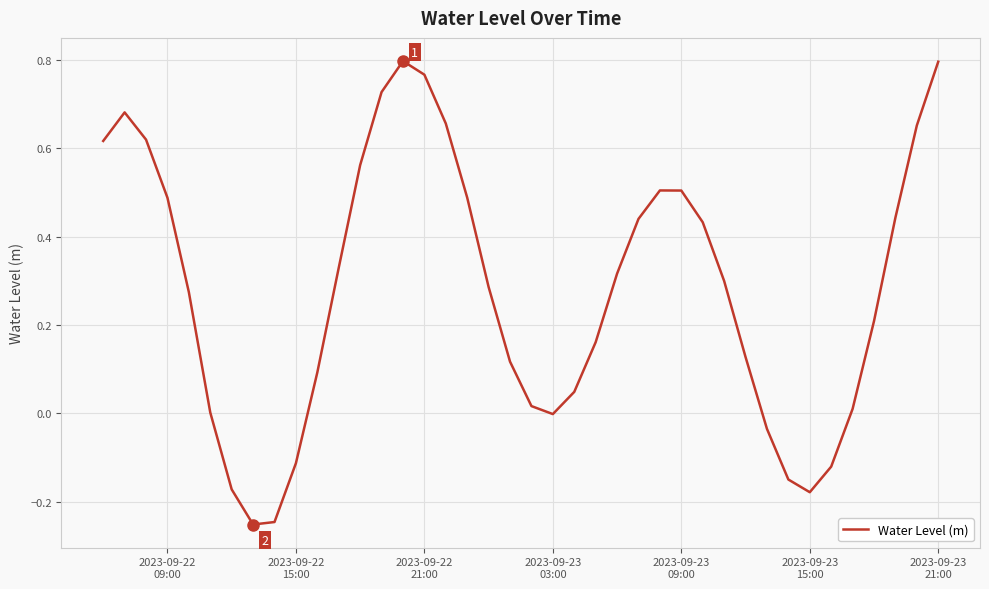

What is the difference between the maximum and minimum values?

1.0